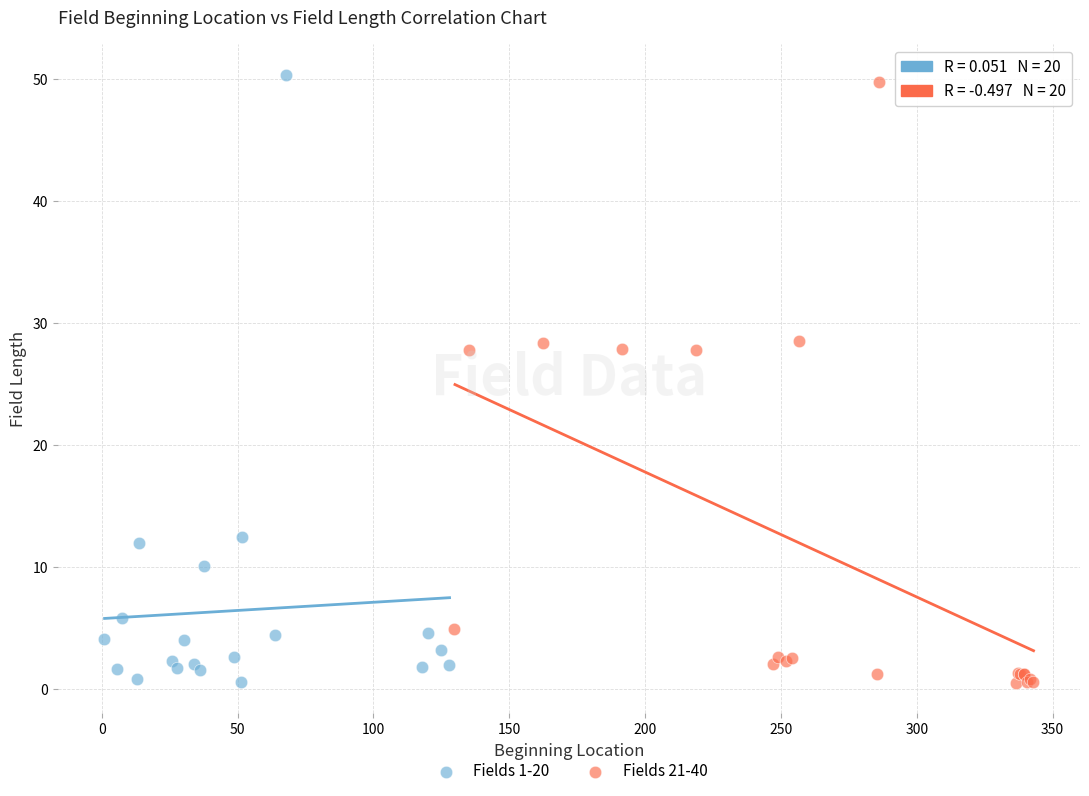

Which series reaches the maximum Y coordinate?

Fields 1-20